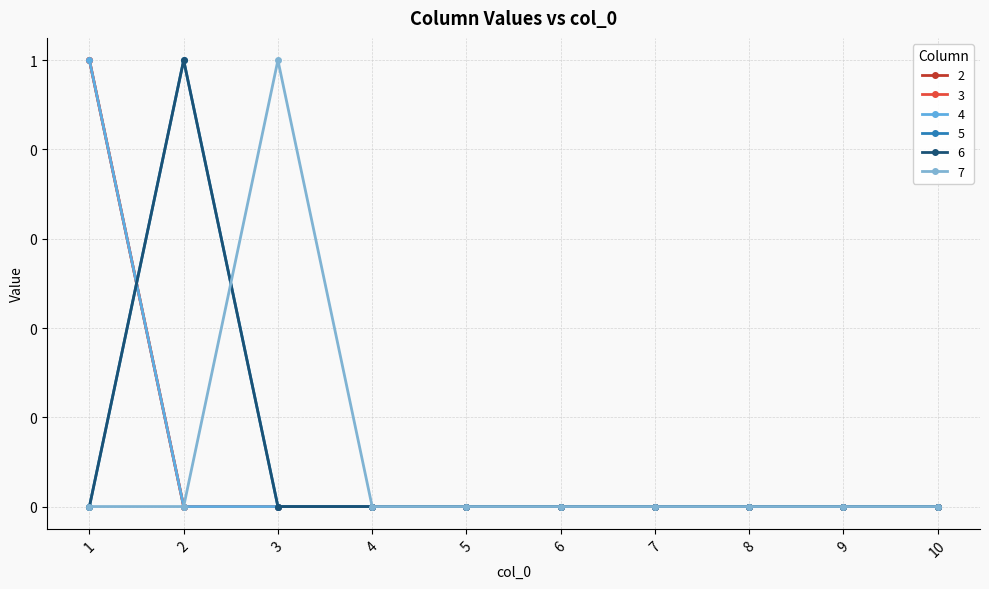

Which series has the largest total across all categories?

2